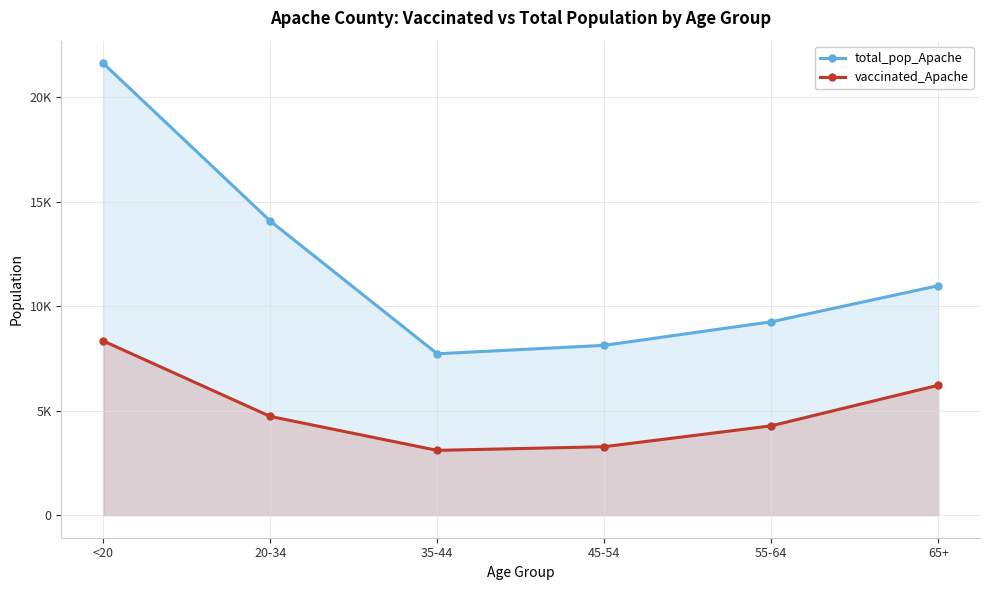

Rank the series by their average value, from highest to lowest.

total_pop_Apache, vaccinated_Apache